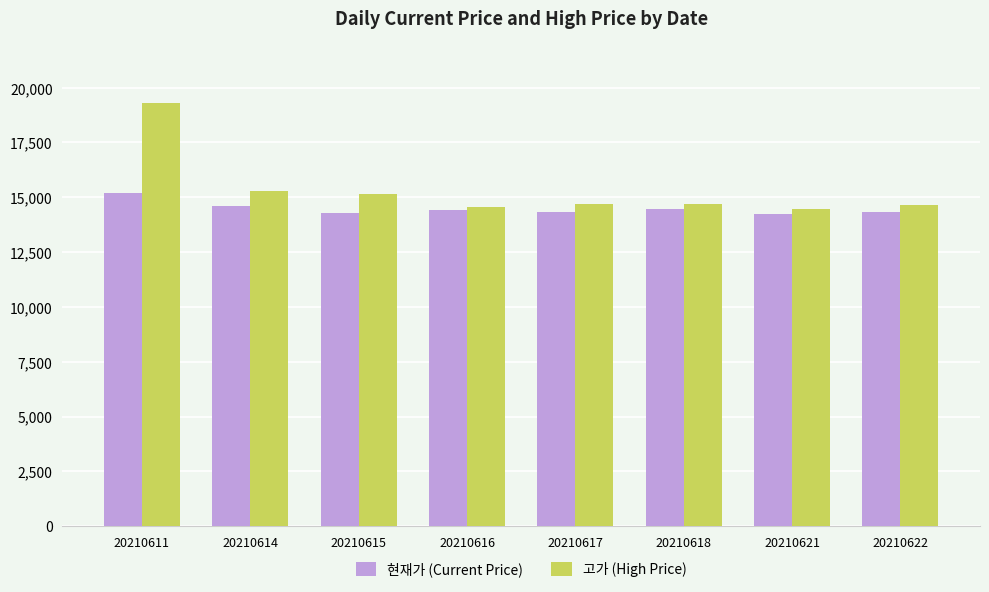

Rank the series by their maximum value, from highest to lowest.

고가 (High Price), 현재가 (Current Price)